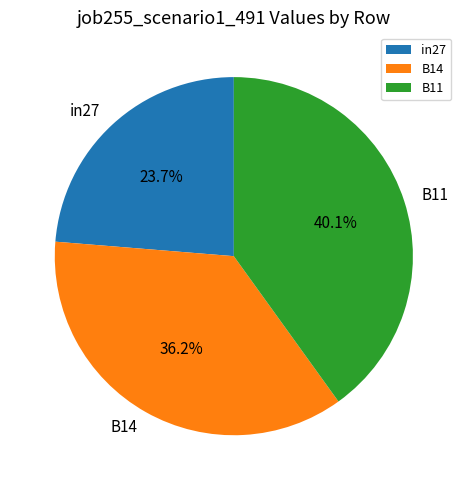

Count the number of slices in the pie.

3